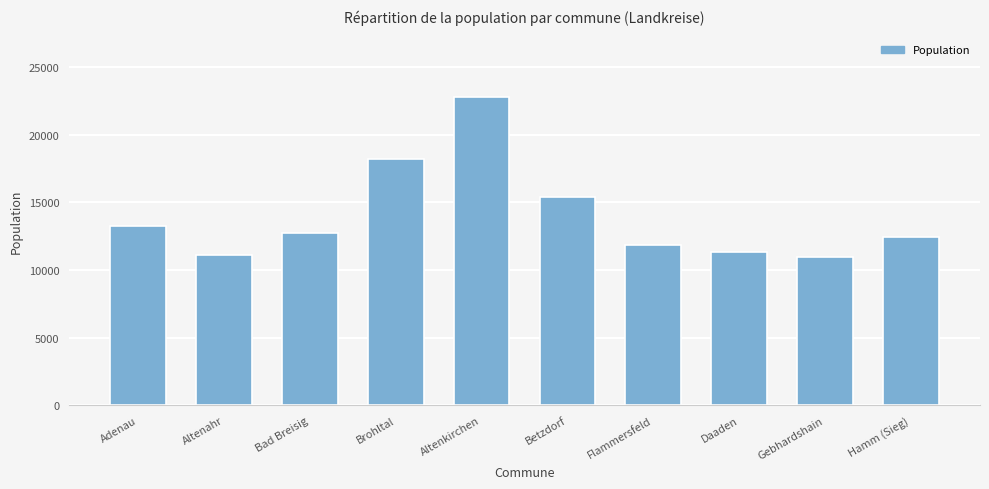

Read the value at Altenahr.

11088